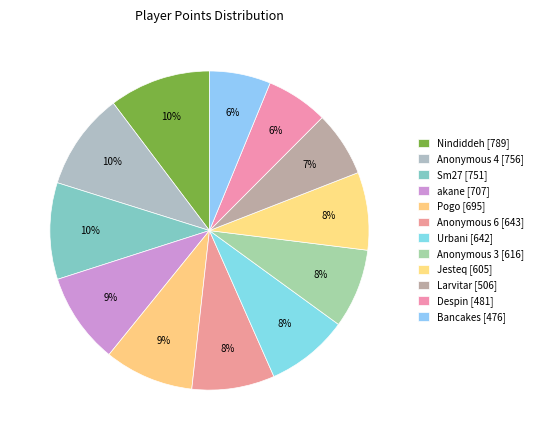

To the nearest percent, what portion does Urbani represent?

8%